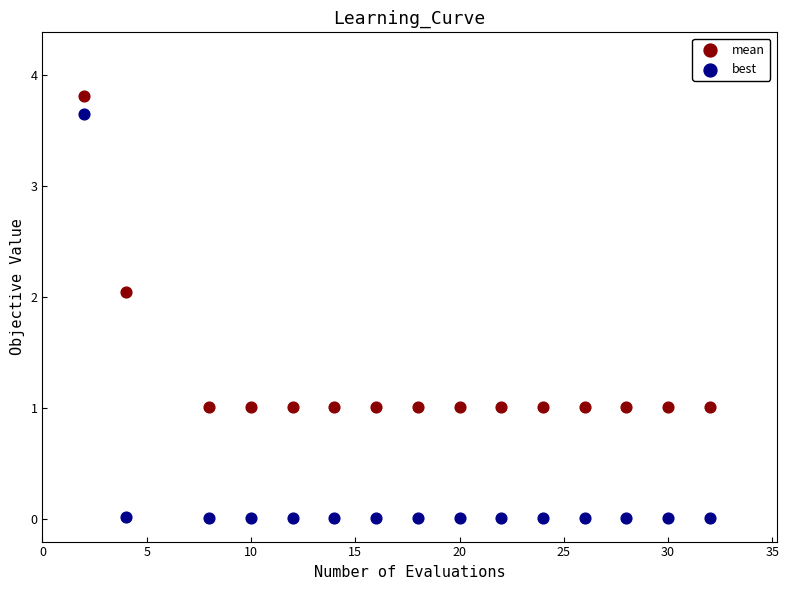

Which series contains the highest Y value?

mean